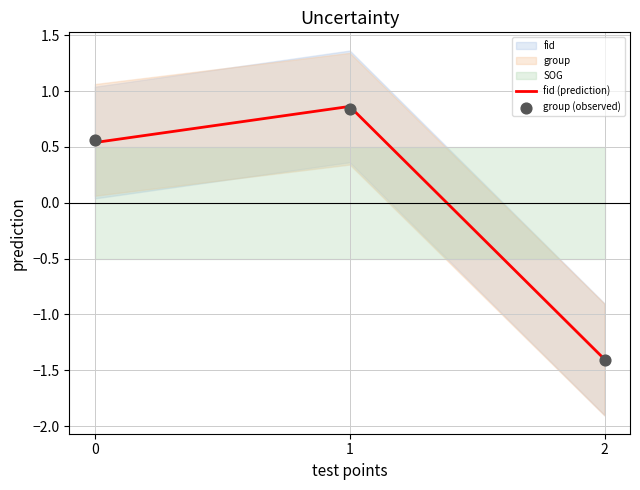

Which series has the largest total across all categories?

group (observed)